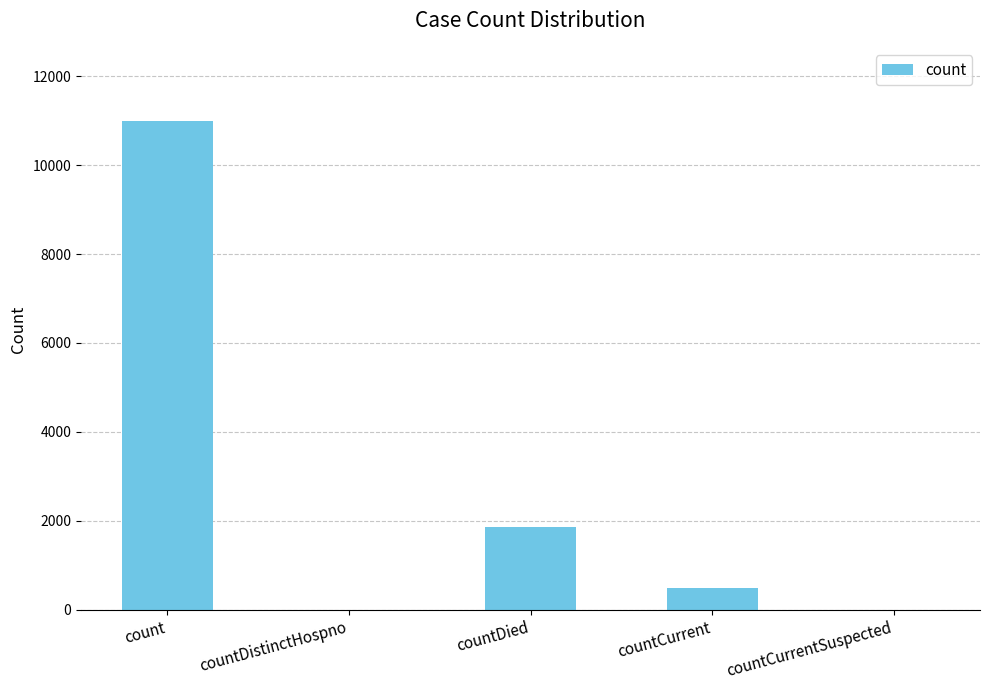

How many series are shown in this chart?

1